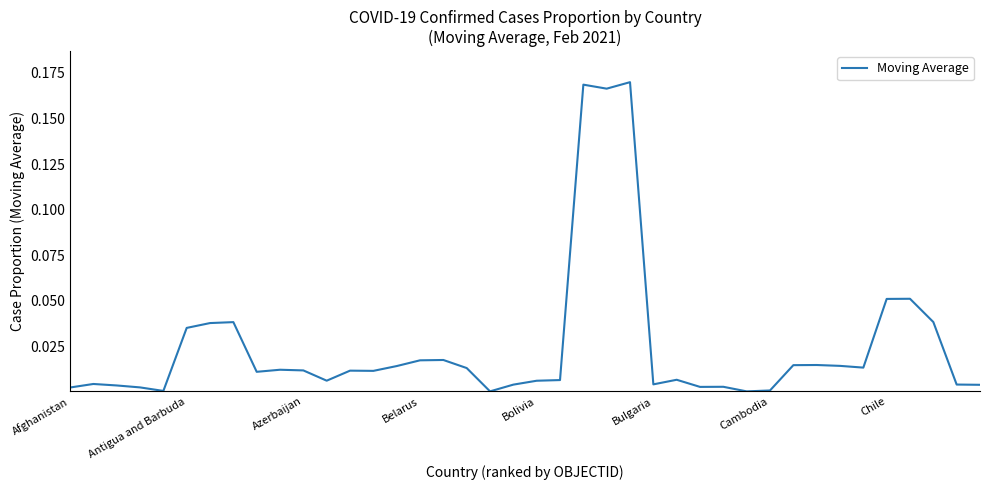

Reading right to left, transcribe all the data shown in this chart.

0.0	0.0	0.0	0.1	0.1	0.0	0.0	0.0	0.0	0.0	0.0	0.0	0.0	0.0	0.0	0.2	0.2	0.2	0.0	0.0	0.0	0.0	0.0	0.0	0.0	0.0	0.0	0.0	0.0	0.0	0.0	0.0	0.0	0.0	0.0	0.0	0.0	0.0	0.0	0.0